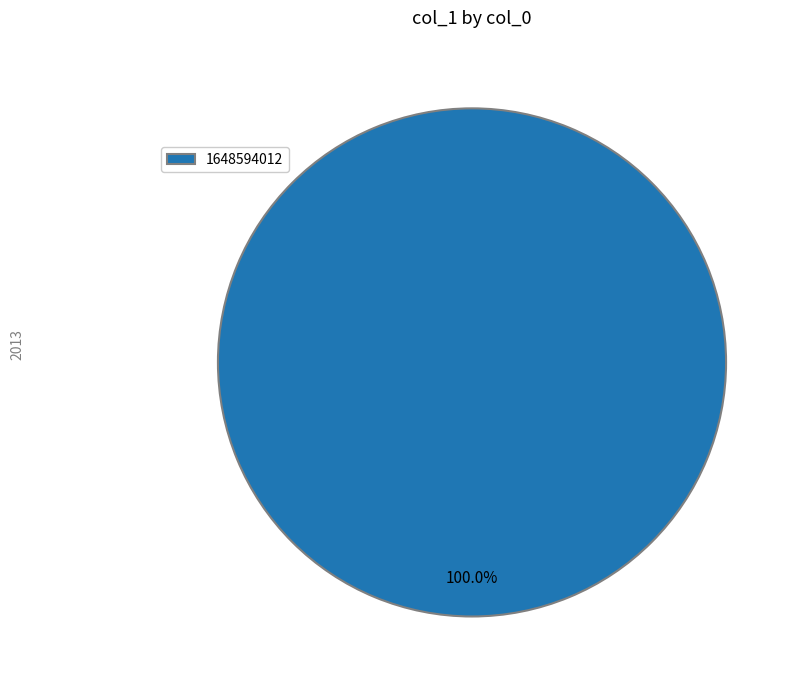

Is there a majority slice in this chart?

Yes